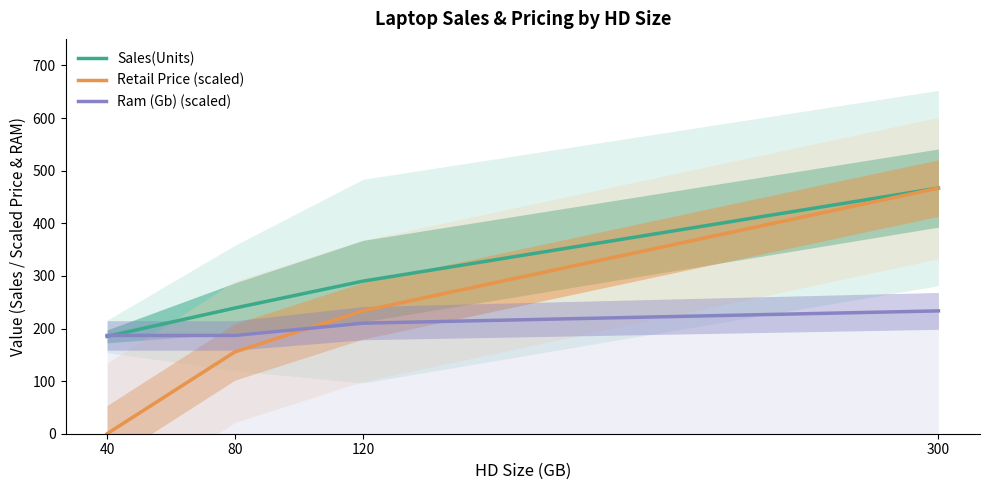

Which series has the largest range (max minus min)?

Retail Price (scaled)